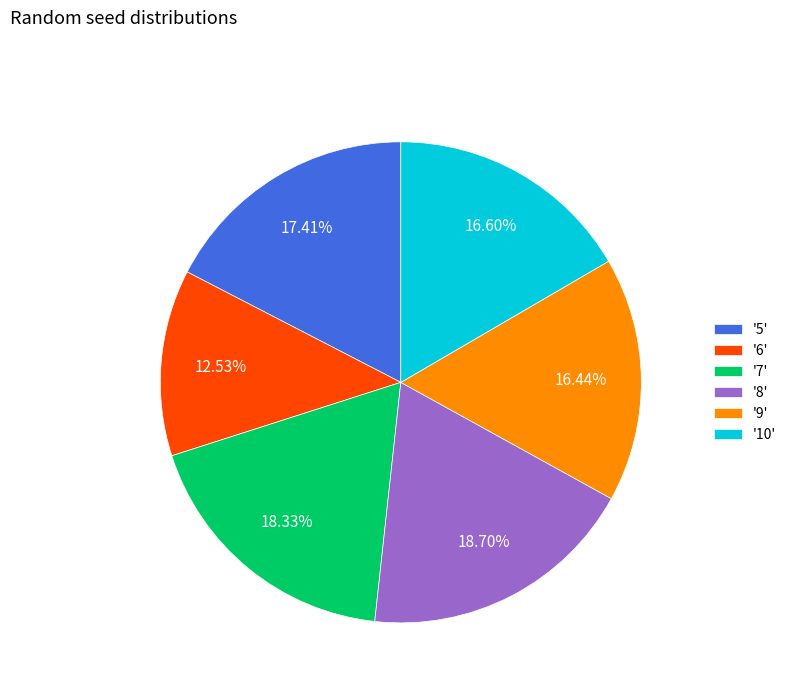

Does any single category account for the majority?

No